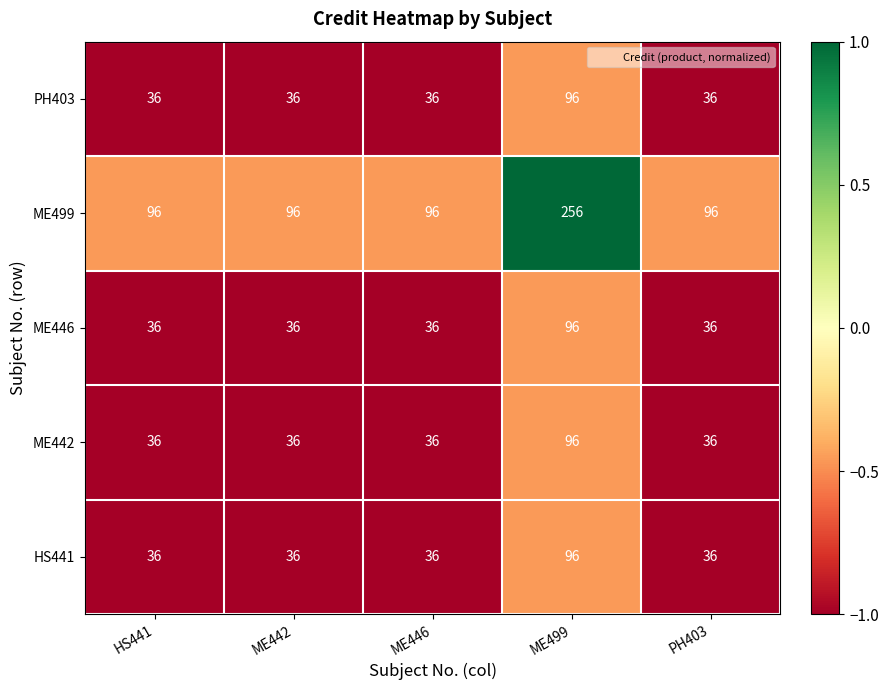

Reading left to right, extract all data points from this chart.

PH403: HS441=36	ME442=36	ME446=36	ME499=96	PH403=36
ME499: HS441=96	ME442=96	ME446=96	ME499=256	PH403=96
ME446: HS441=36	ME442=36	ME446=36	ME499=96	PH403=36
ME442: HS441=36	ME442=36	ME446=36	ME499=96	PH403=36
HS441: HS441=36	ME442=36	ME446=36	ME499=96	PH403=36